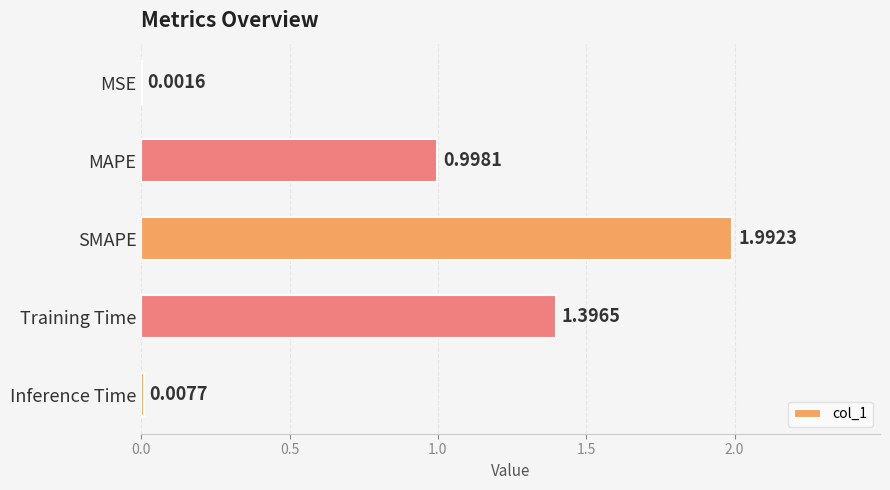

Are the bars horizontal?

Yes